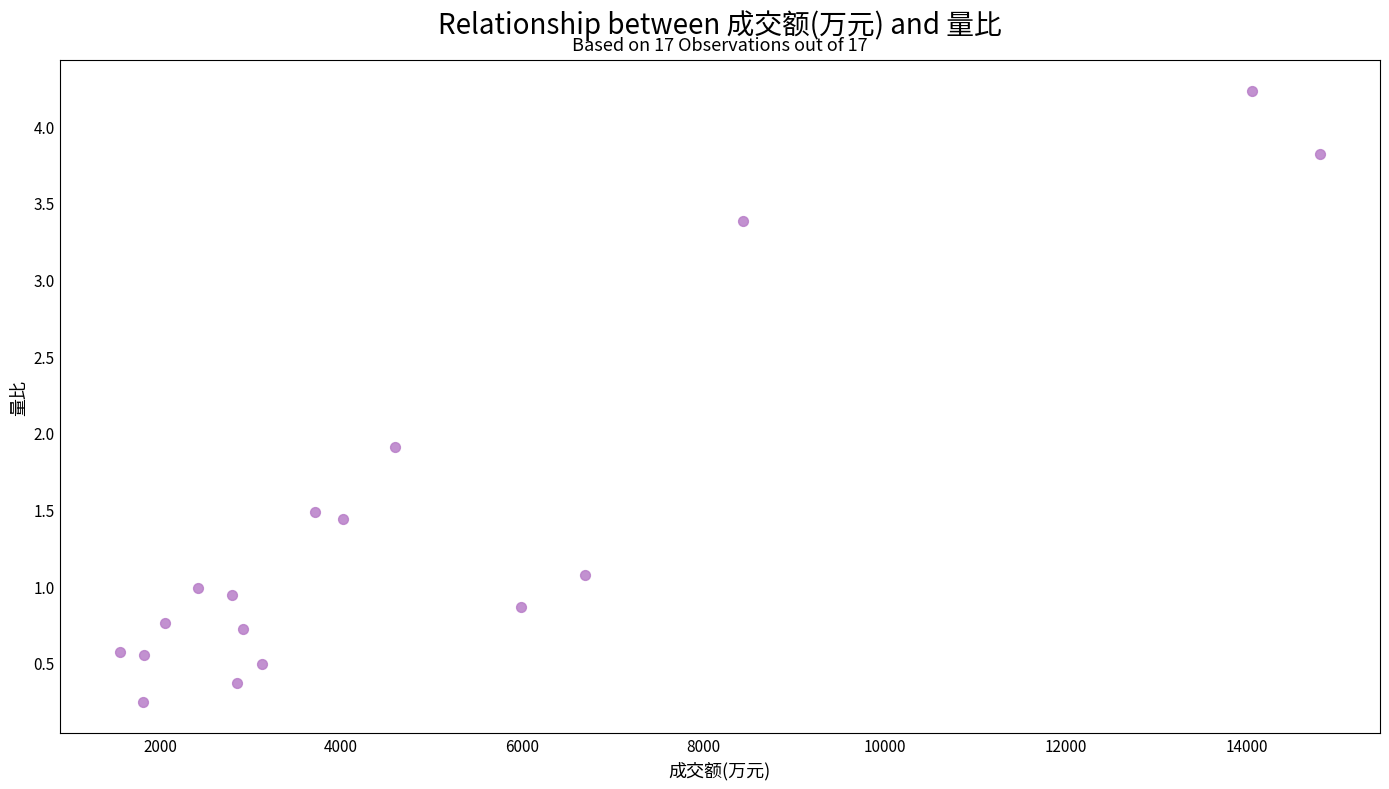

What Y value in the scatter plot is closest to 2?

1.9